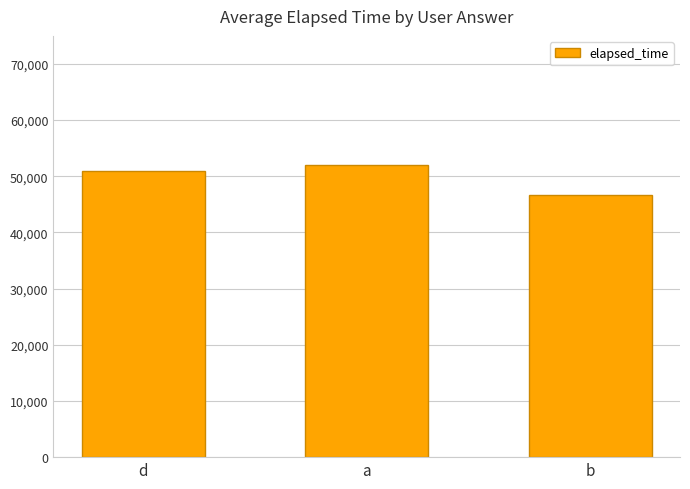

How many bars are there in total?

3